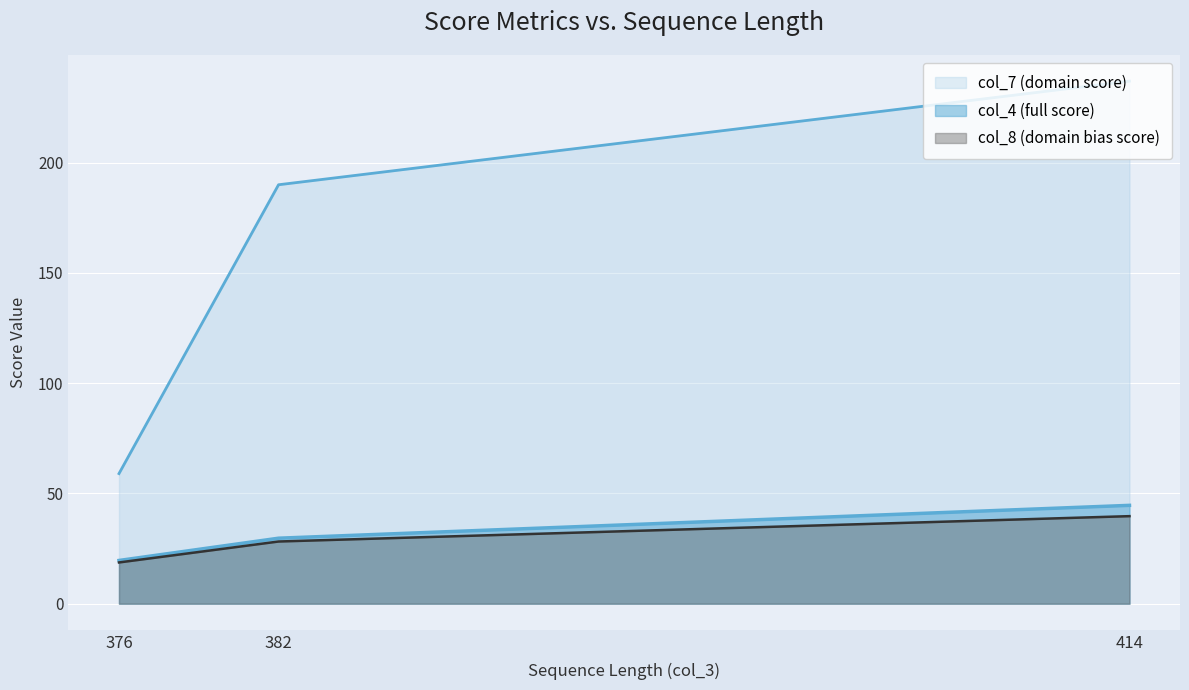

What is the maximum value for col_4?

44.6